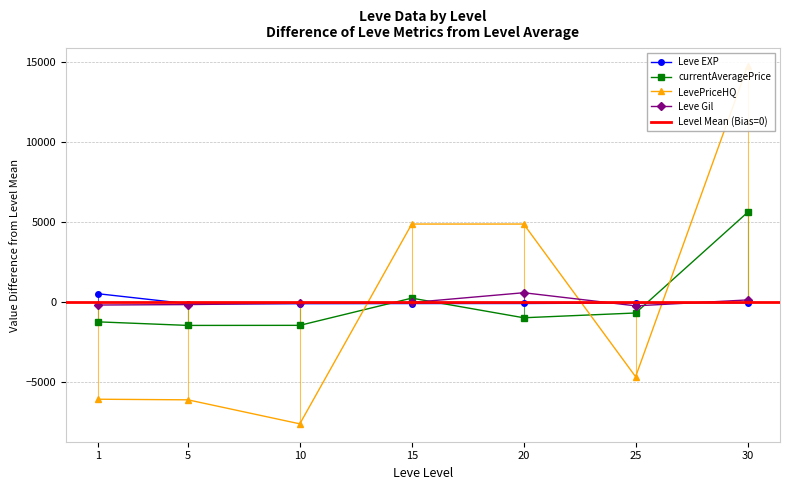

Which has a higher value, 20 or 10?

20